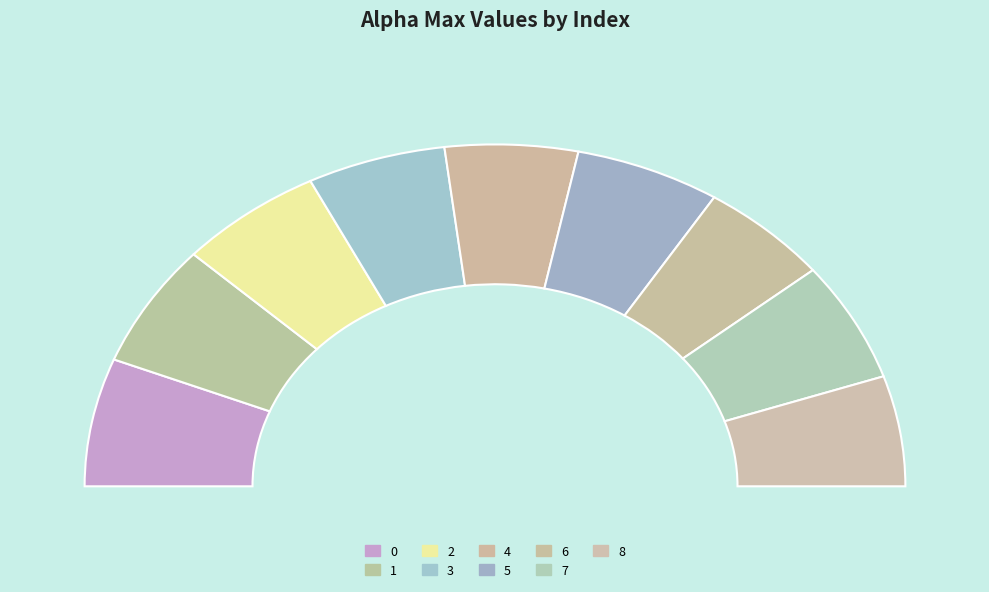

To the nearest percent, what is the difference between the largest and smallest slice percentages?

2%